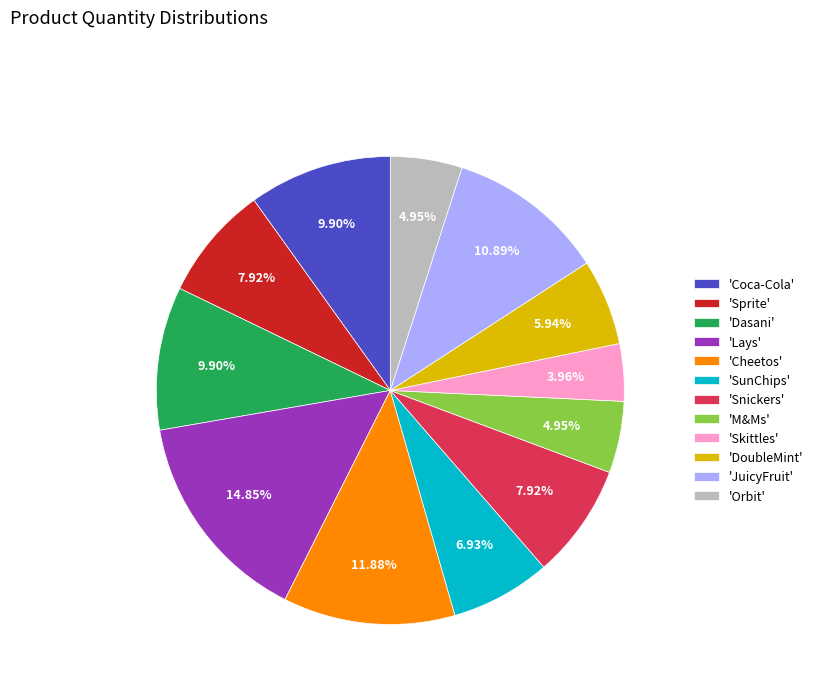

Does any single category account for the majority?

No